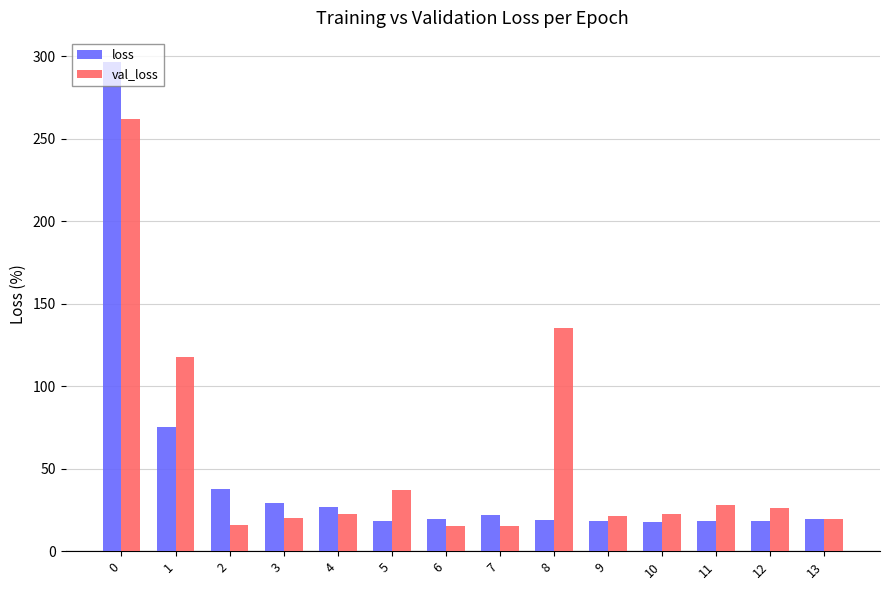

How many values in the loss series are below 19?

6